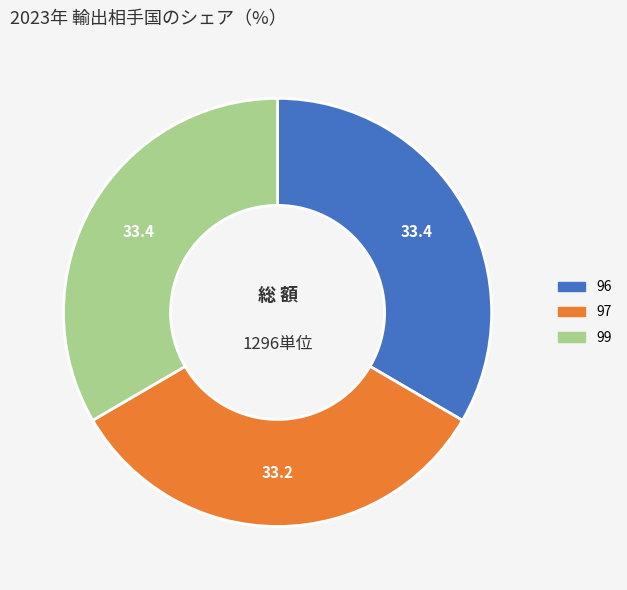

Approximately how many times larger is the value at 99 compared to 97?

1.0